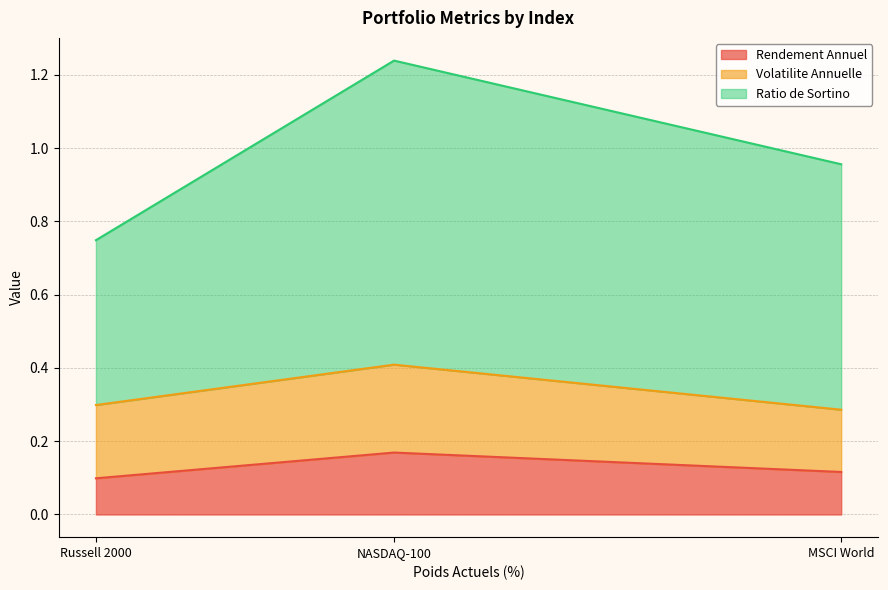

True or false: Rendement Annuel has a value of 0.0 at Russell 2000.

False